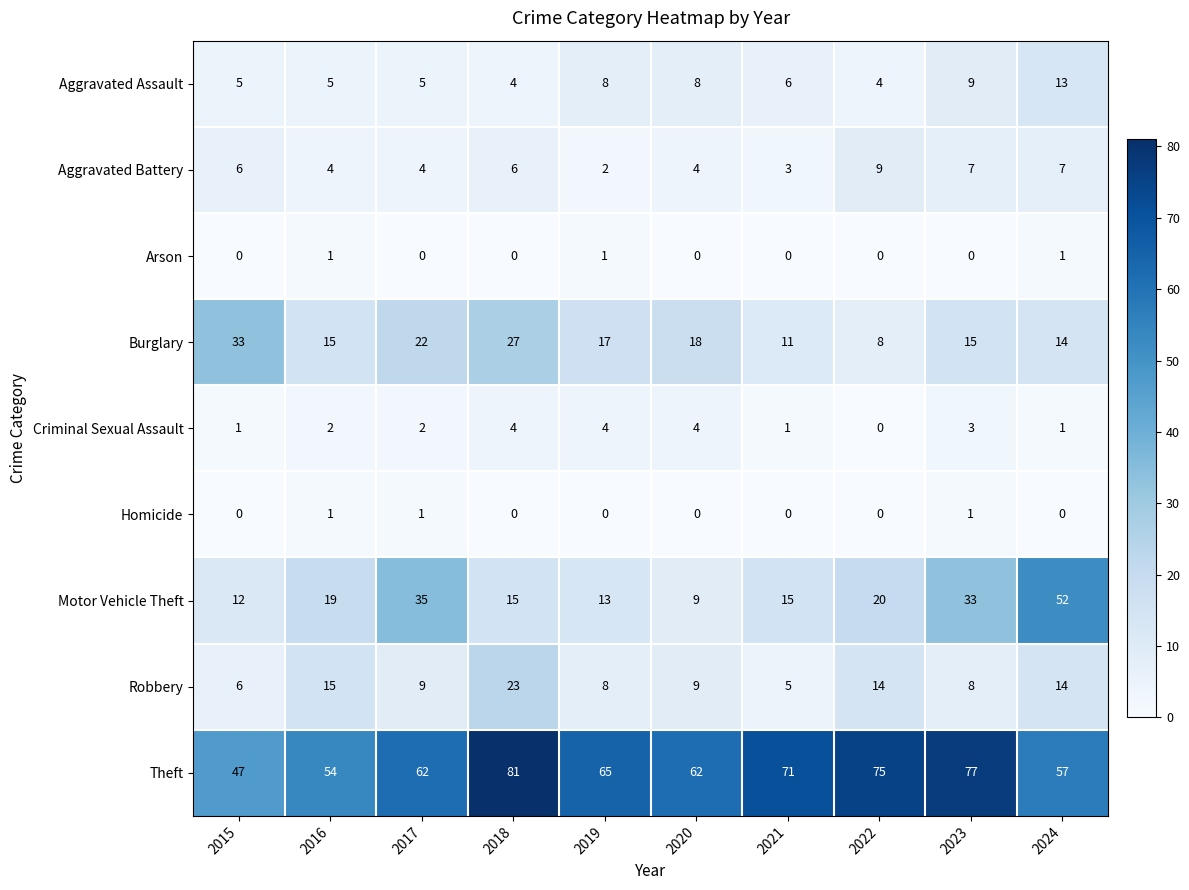

At how many categories does at least one series exceed 14?

10